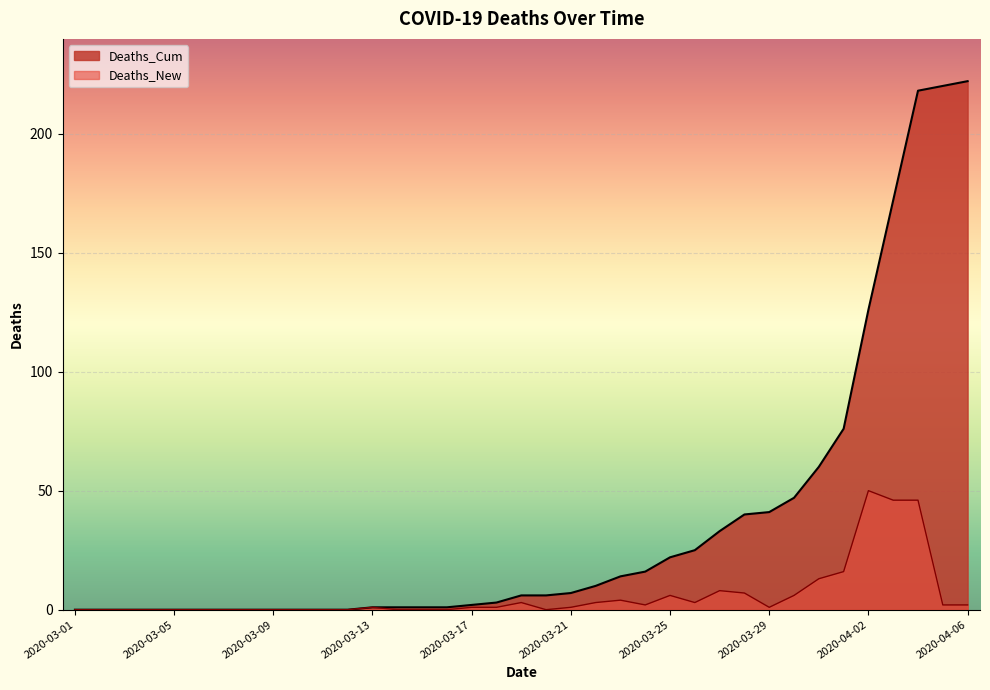

What is the sum of all Deaths_New values?

222